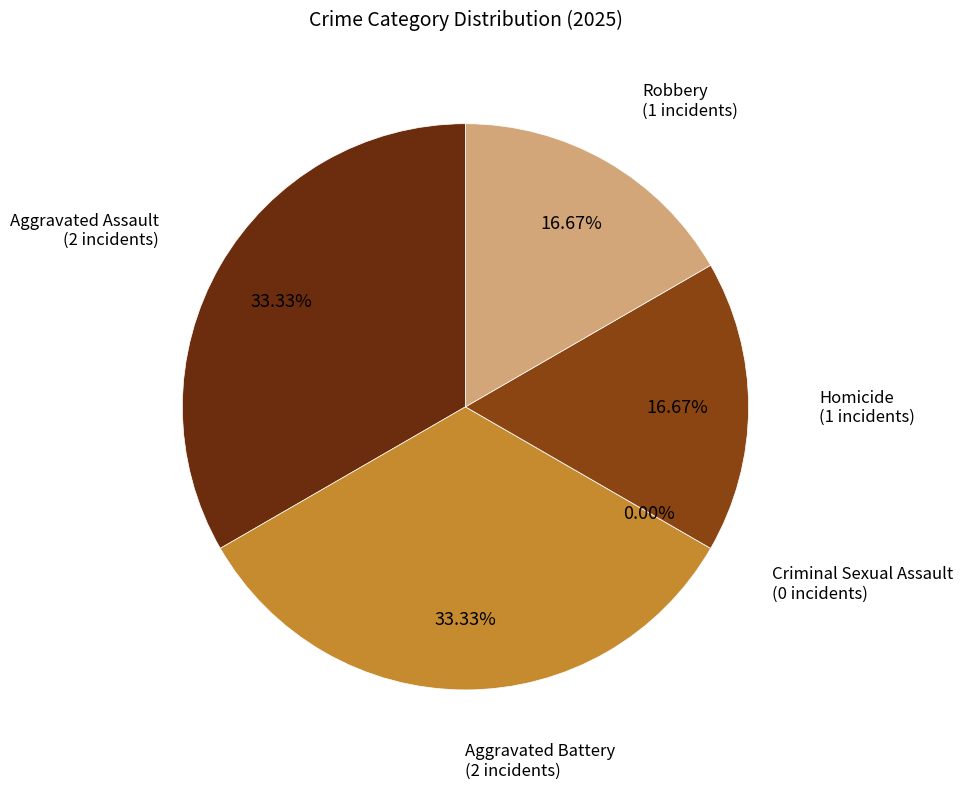

What portion of the pie excludes Homicide?

83.3%